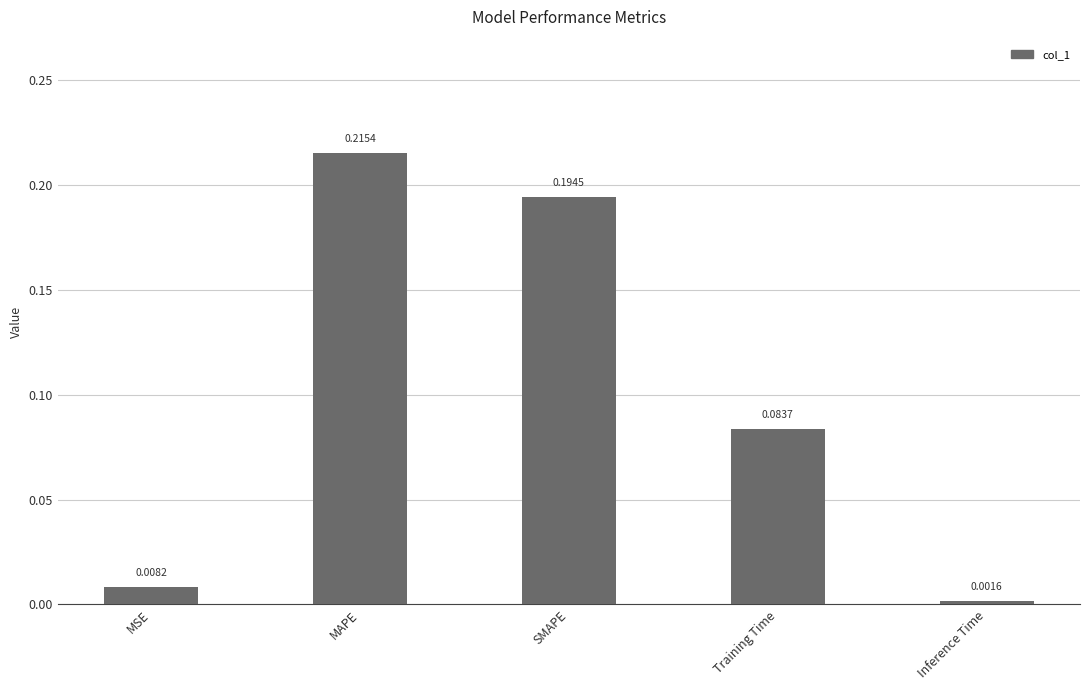

What is the sum of all values?

0.5